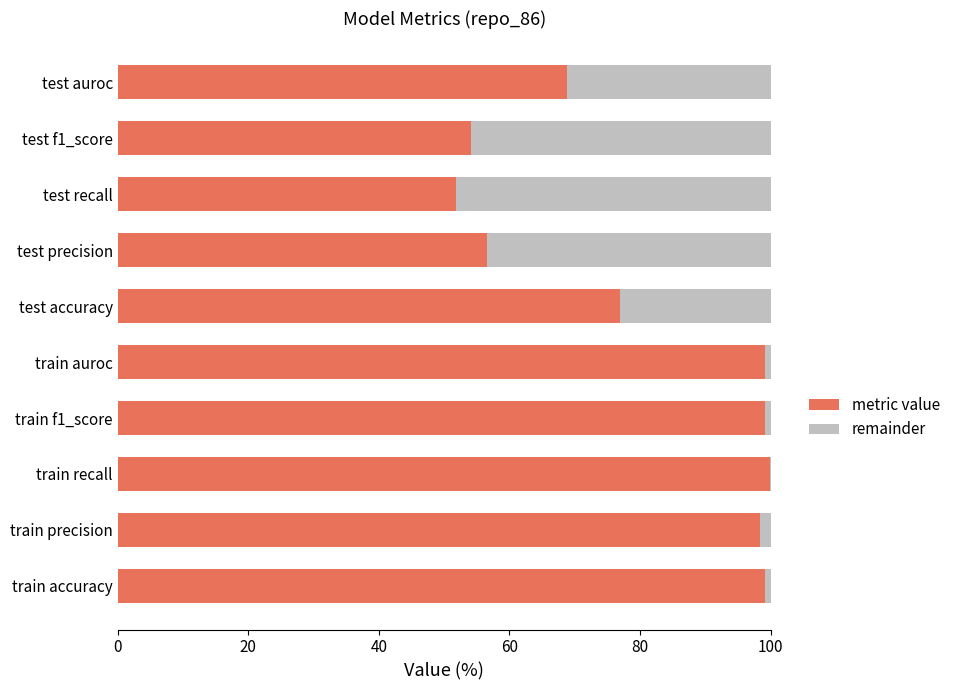

What are all the series names shown in the legend?

metric value, remainder